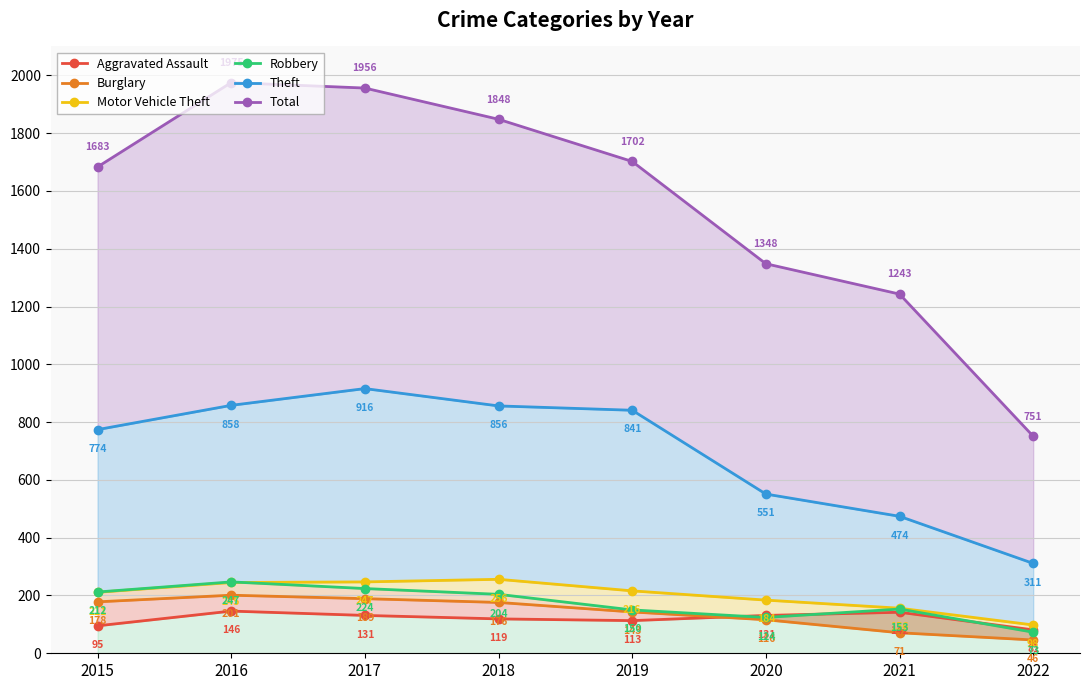

The value of Motor Vehicle Theft at 2020 is 184. True or false?

True